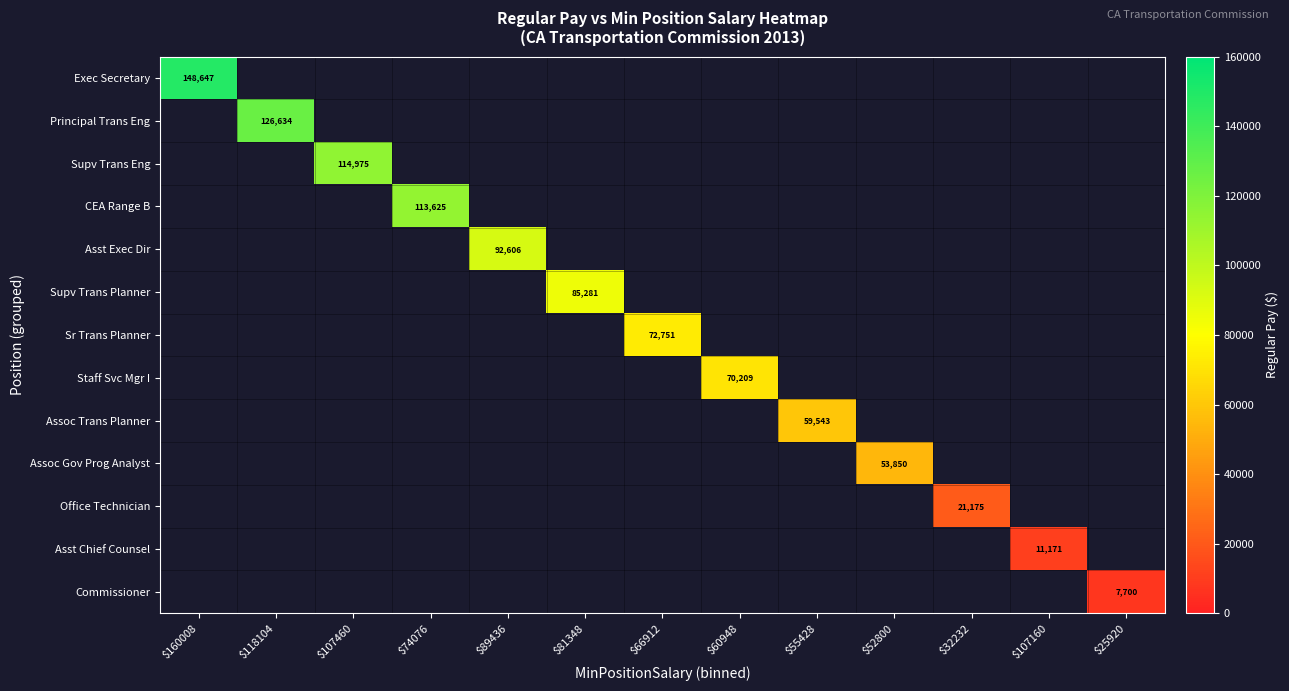

Is it true that Exec Secretary equals 148647 at $160008?

True